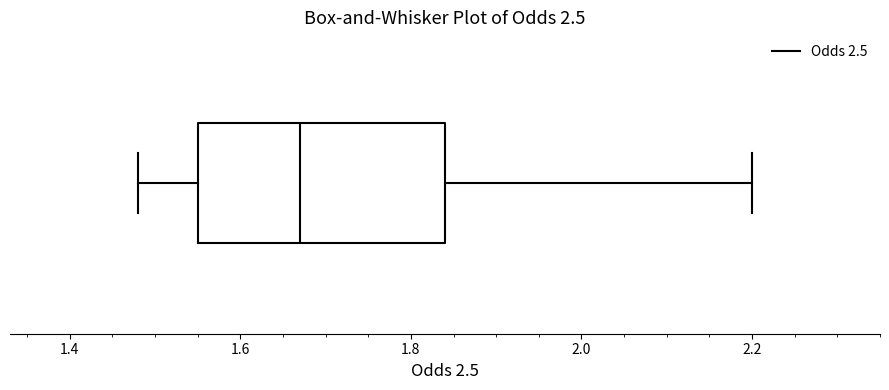

Where does the right whisker of the box end on the x-axis? The values are not printed on the chart, so give them approximately, as read against the axis.

2.20